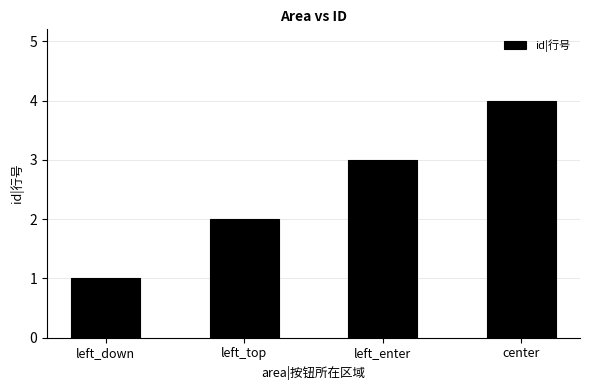

List the labels in order of value, smallest first.

left_down, left_top, left_enter, center